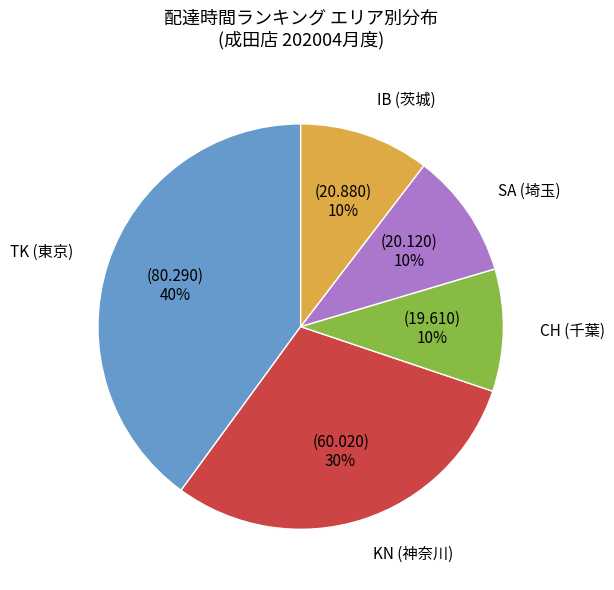

Combined, do CH (千葉) and SA (埼玉) account for over 50%?

No